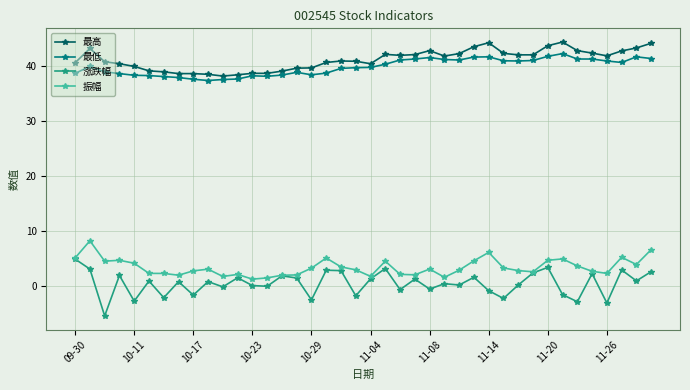

True or false: 振幅 and 最低 cross at least once.

False